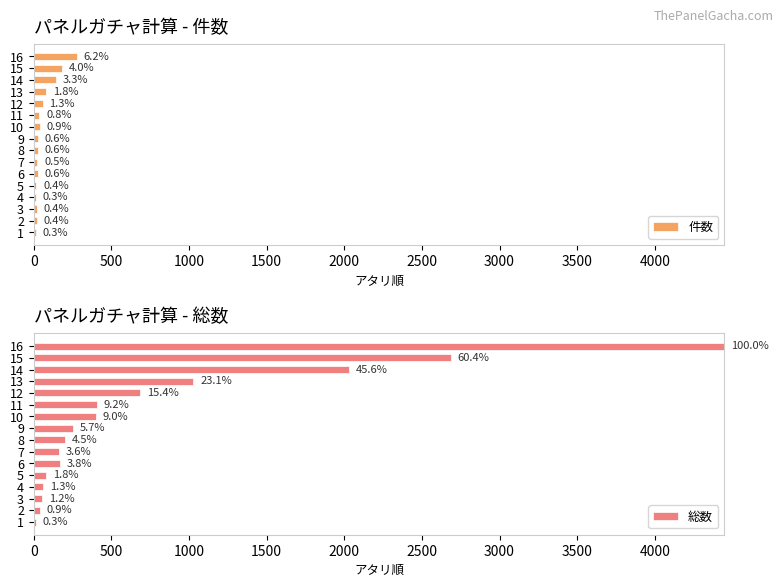

At how many categories does at least one series exceed 1176?

3